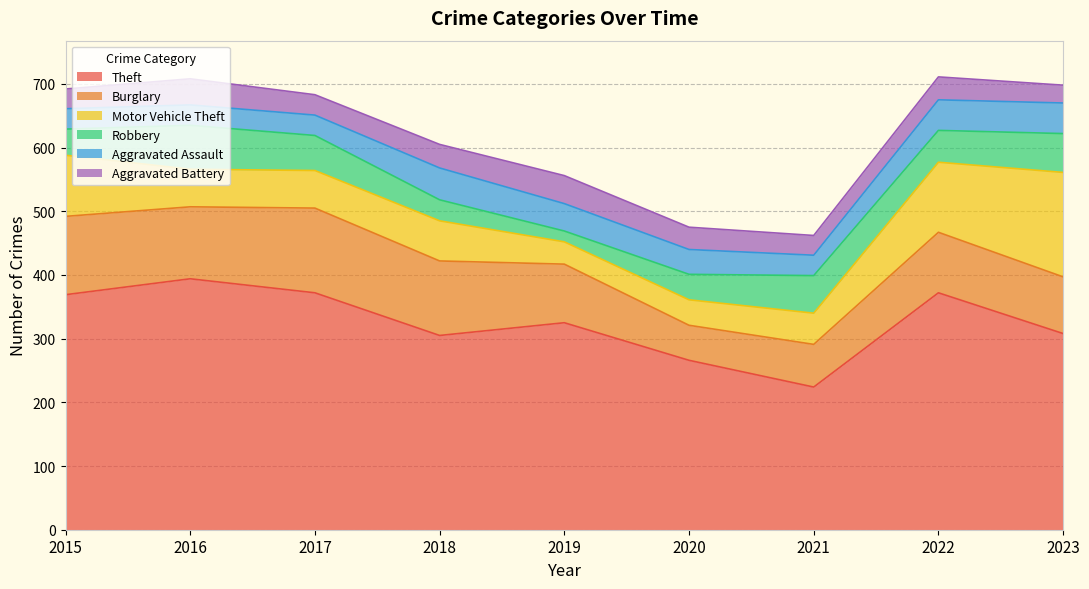

What is the sum of the Robbery values at 2015 and 2023?

102